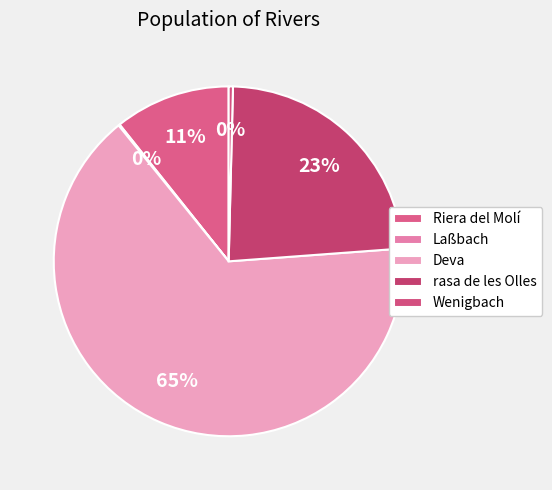

Between rasa de les Olles and Riera del Molí, which is larger?

rasa de les Olles